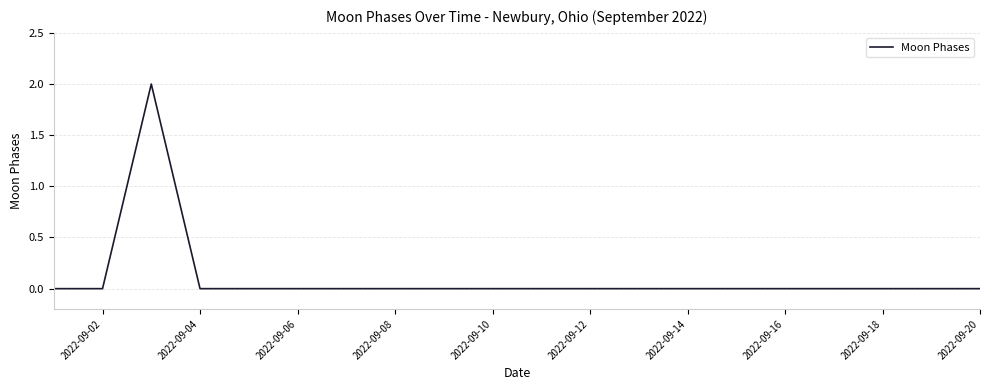

How many lines are shown in the chart?

1